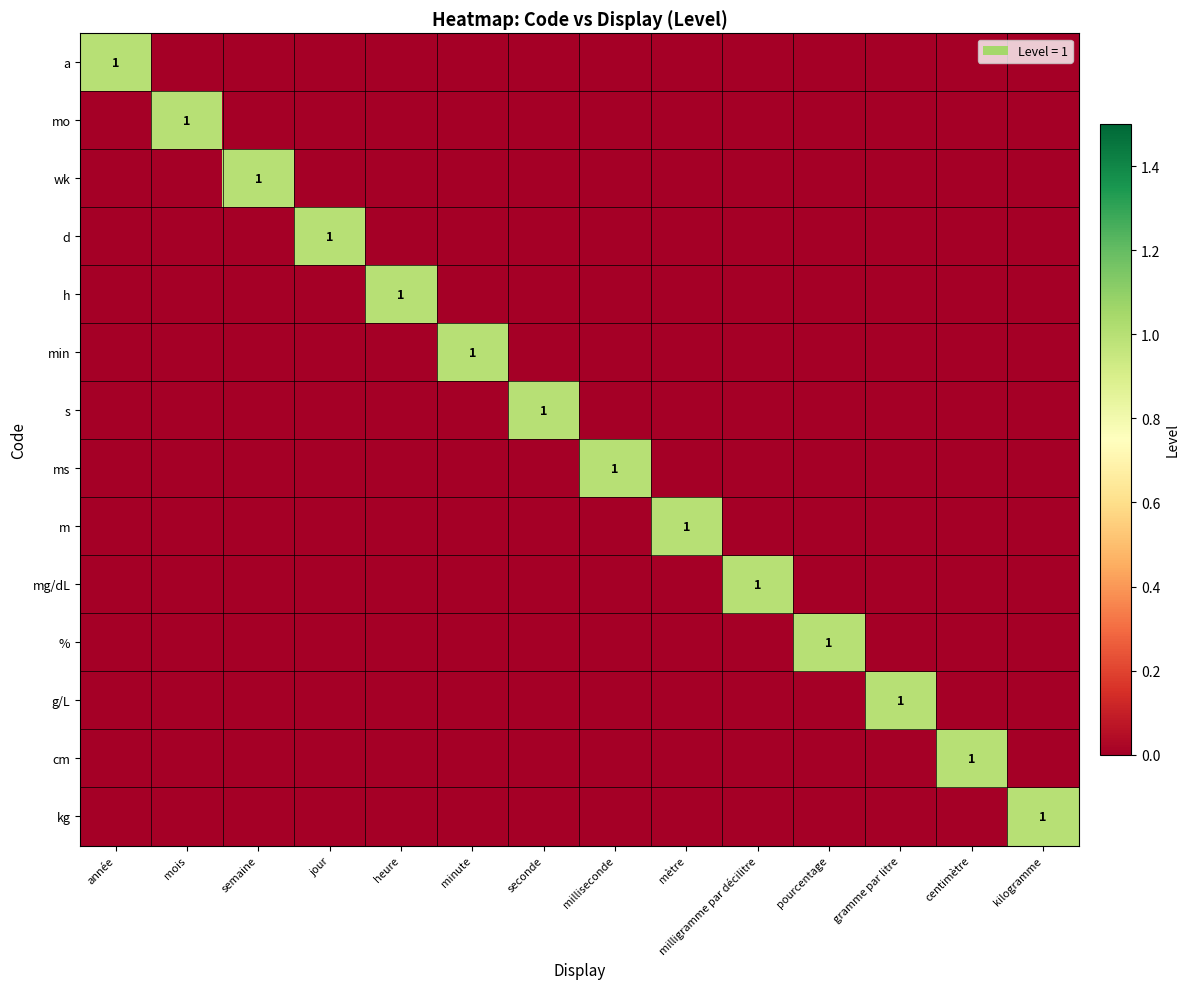

How many distinct data groups are displayed?

14